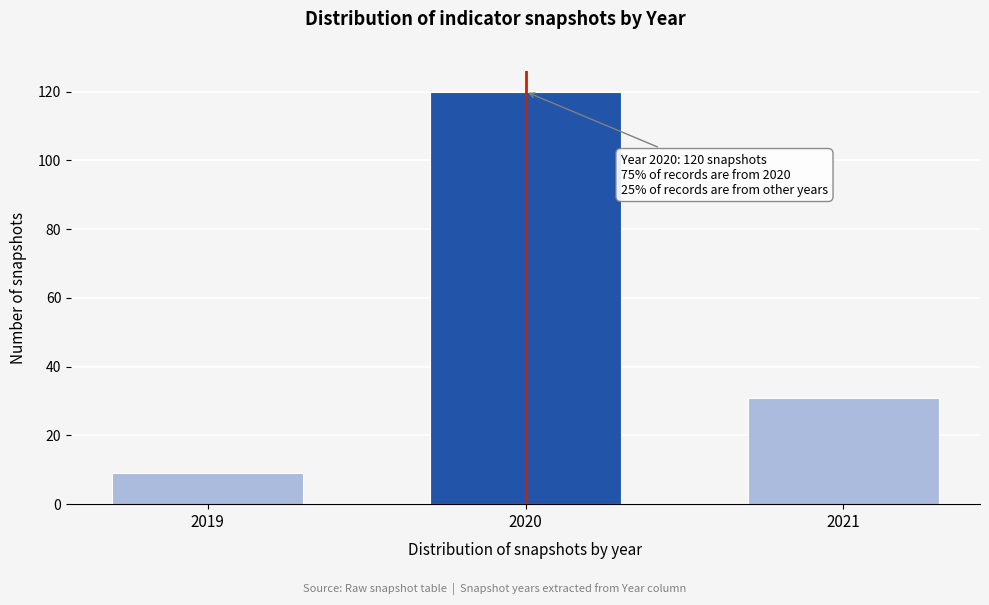

Reading left to right, what are all the values shown in this chart?

2019=9	2020=120	2021=31